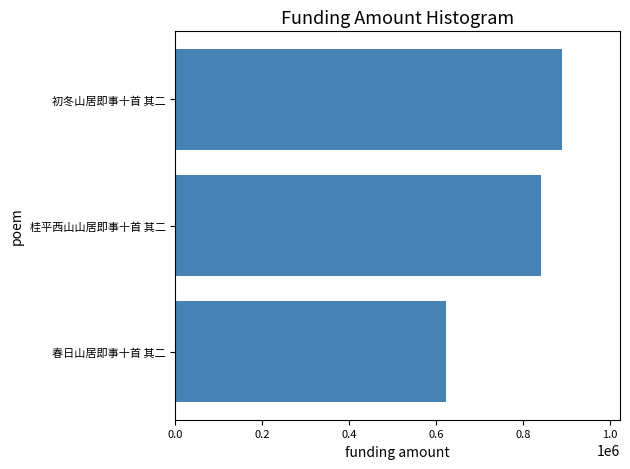

What is the approximate value at 春日山居即事十首 其二, to the nearest 50?

621650